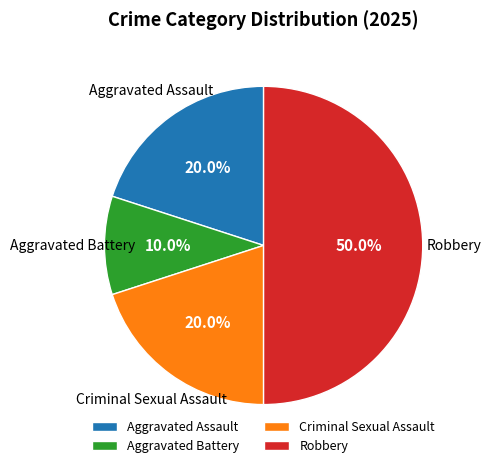

Is Criminal Sexual Assault the majority of the pie?

No